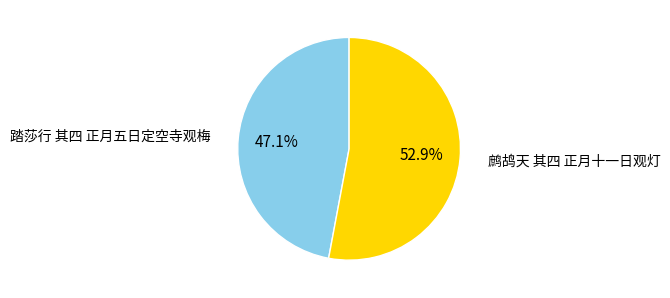

Is there any slice that represents more than half of the pie?

Yes